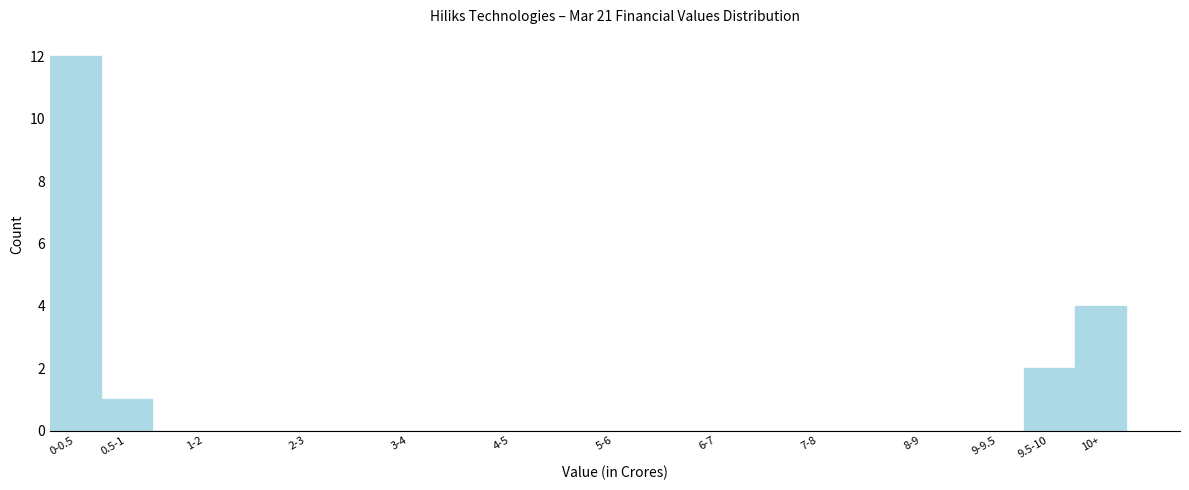

Reading left to right, what are all the values shown in this chart?

0-0.5=12	0.5-1=1	1-2=0	2-3=0	3-4=0	4-5=0	5-6=0	6-7=0	7-8=0	8-9=0	9-9.5=0	9.5-10=2	10+=4